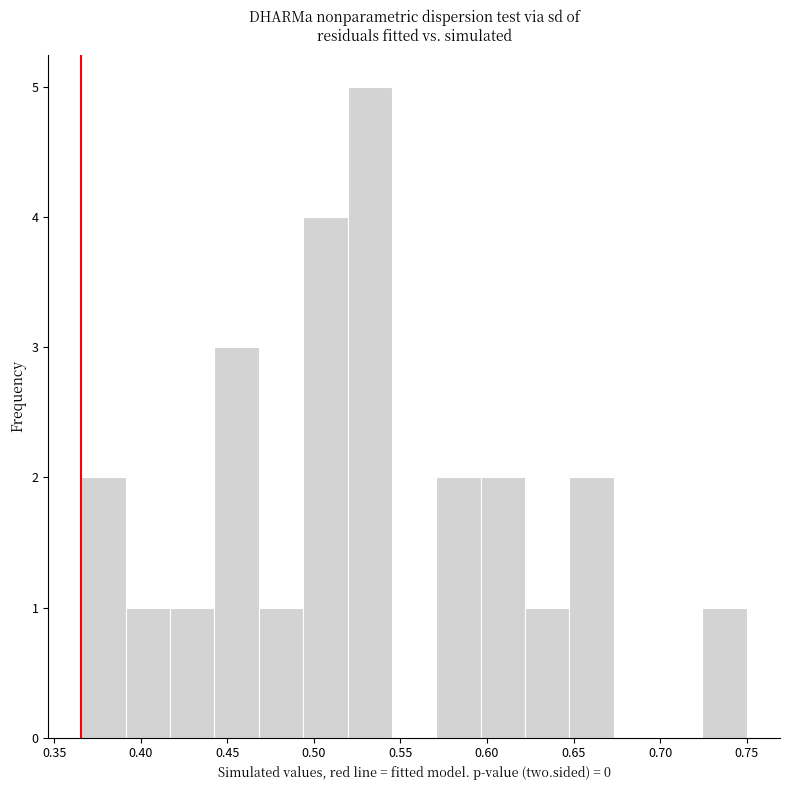

Reading left to right, list every bar in this chart as the range it spans on the x-axis followed by its height. Neither the bar edges nor the heights are printed on the chart, so give them approximately, as read against the axes.

0.365 to 0.390: 2
0.390 to 0.415: 1
0.415 to 0.445: 1
0.445 to 0.470: 3
0.470 to 0.495: 1
0.495 to 0.520: 4
0.520 to 0.545: 5
0.545 to 0.570: 0
0.570 to 0.595: 2
0.595 to 0.620: 2
0.620 to 0.650: 1
0.650 to 0.675: 2
0.675 to 0.700: 0
0.700 to 0.725: 0
0.725 to 0.750: 1